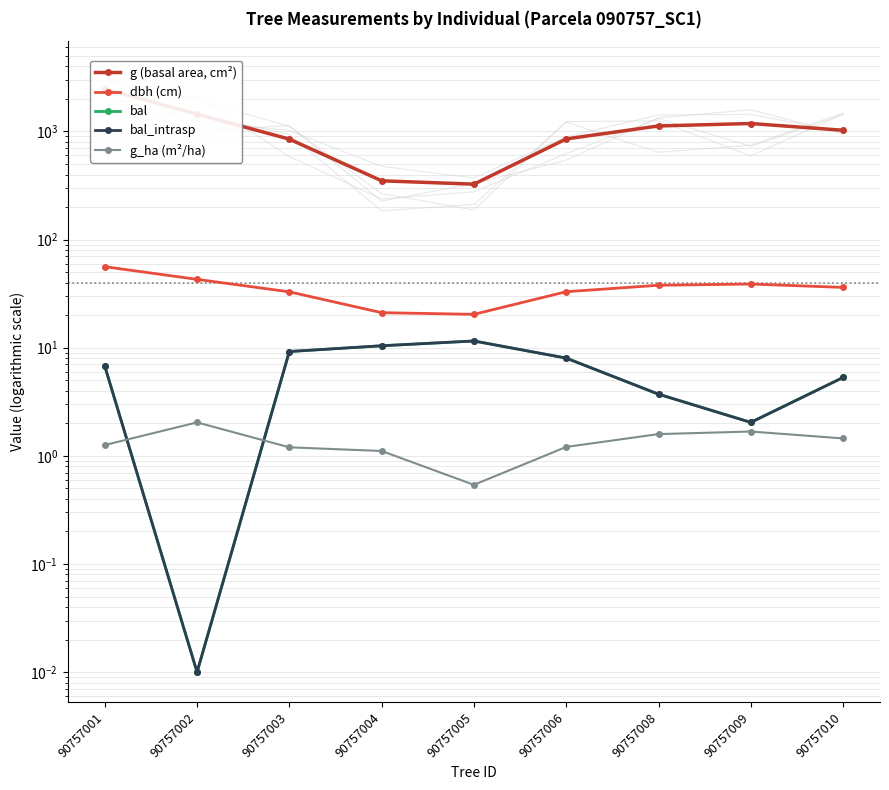

What is the sum of all dbh (cm) values?

319.2